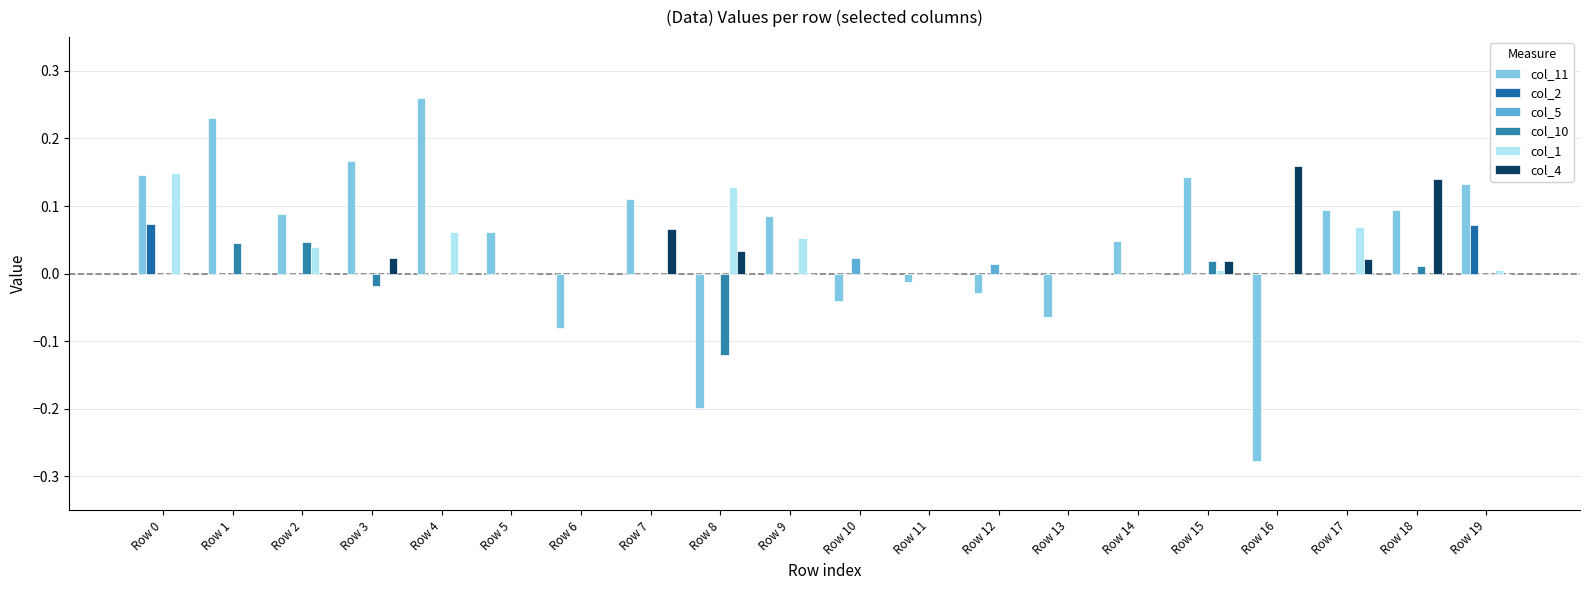

True or false: col_10 has a value of 0.1 at Row 13.

False